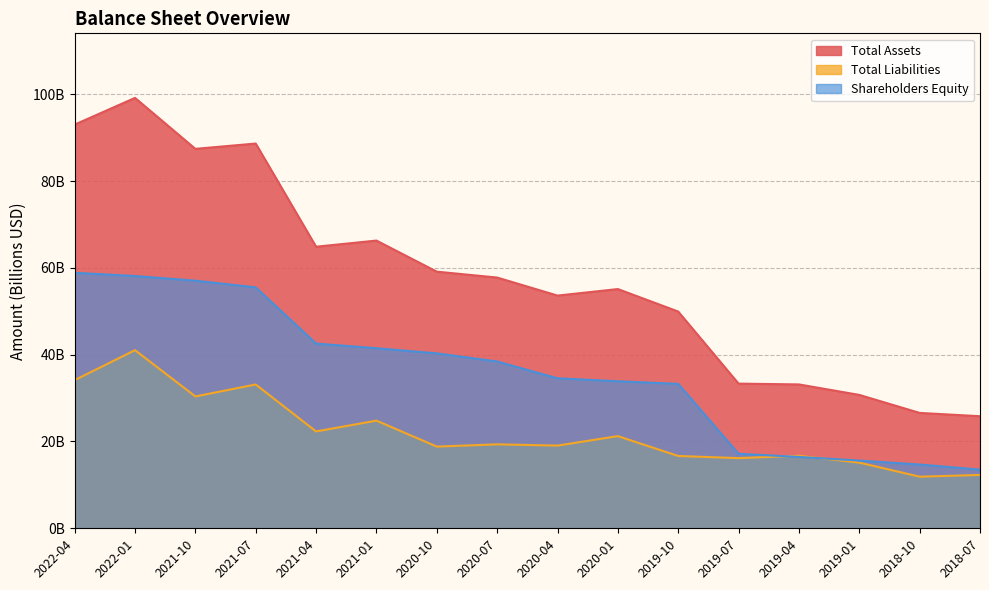

Does the chart display data point markers on the line(s)?

No